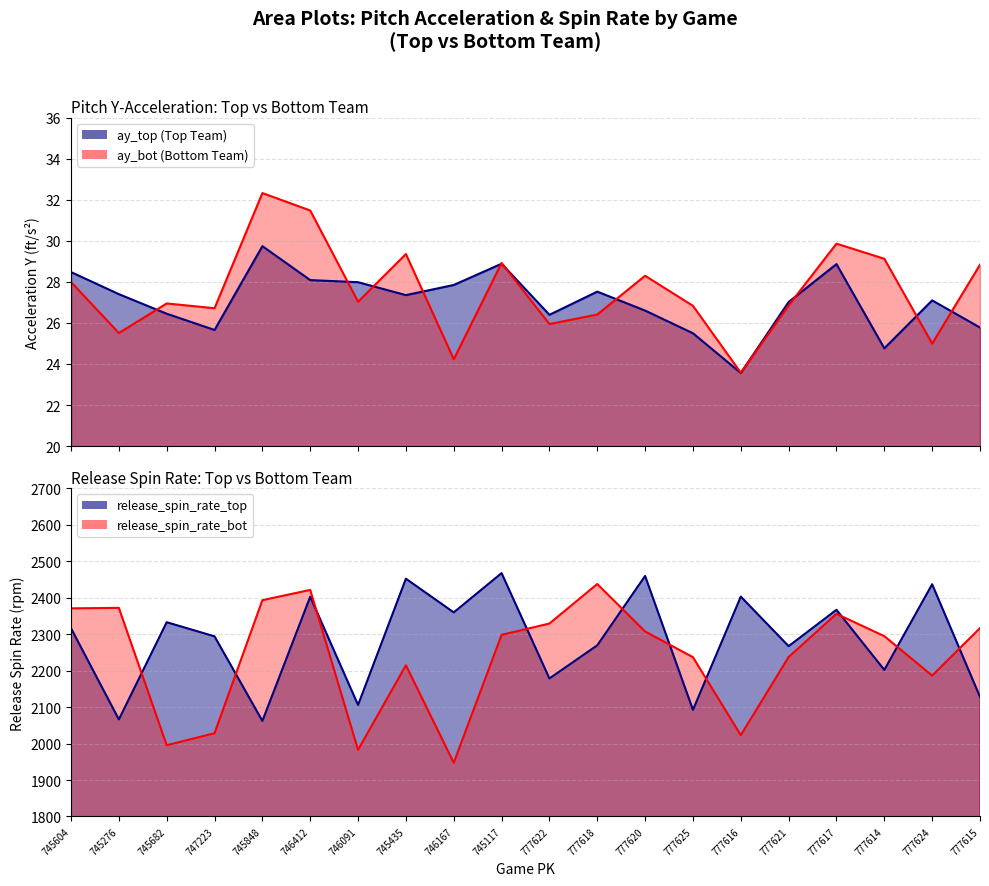

What position from the left is 745276?

2